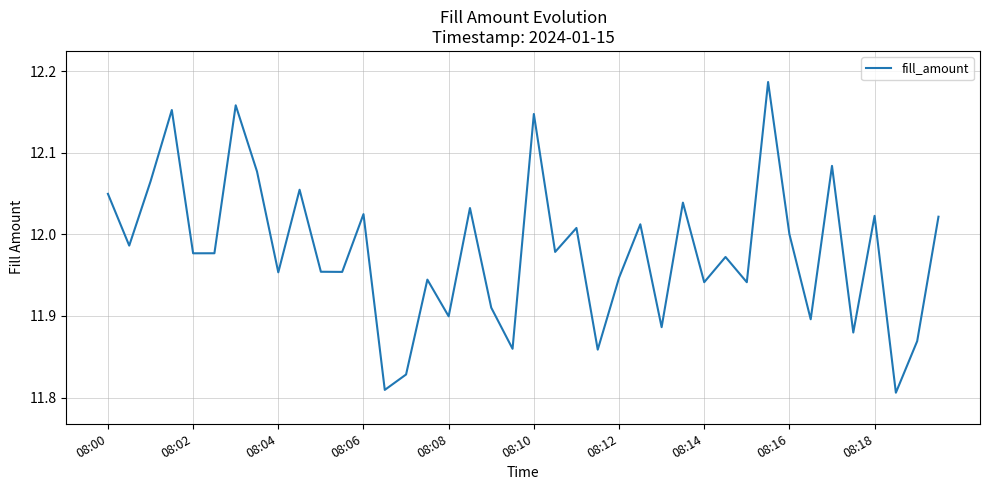

How many points are lower than both their immediate neighbors (excluding endpoints)?

15